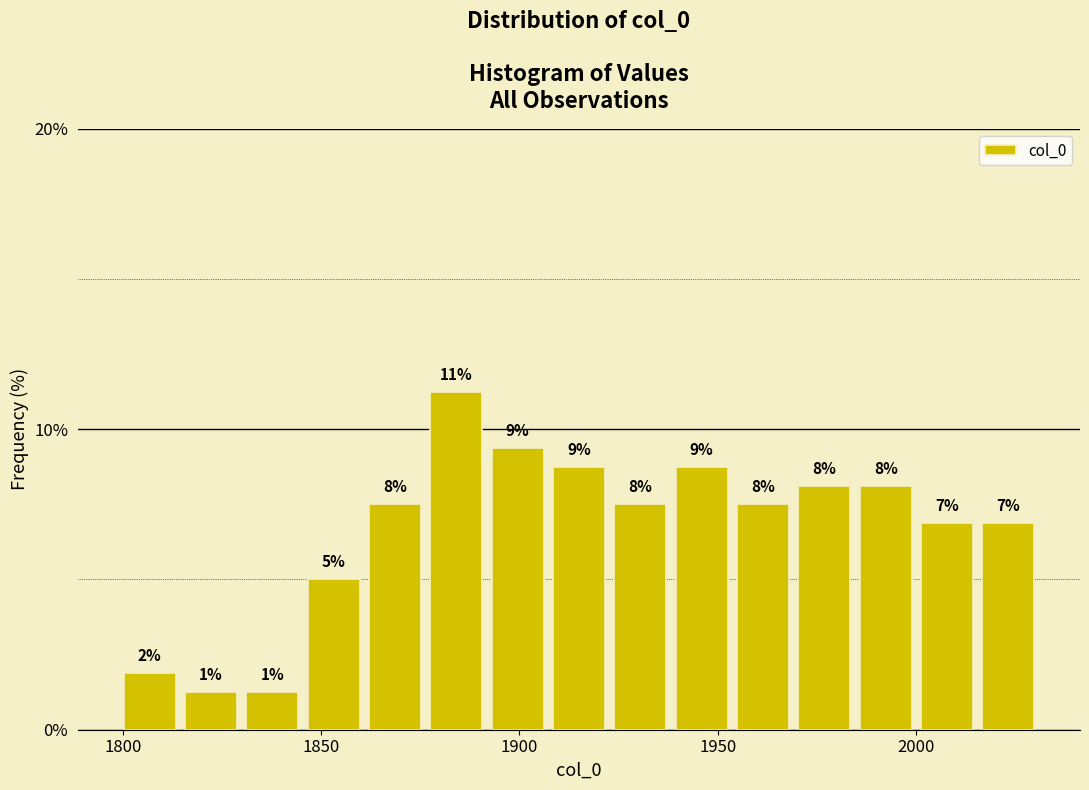

Around what value on the x-axis is the tallest bar? Give the approximate position of its centre, as read against the axis.

1885